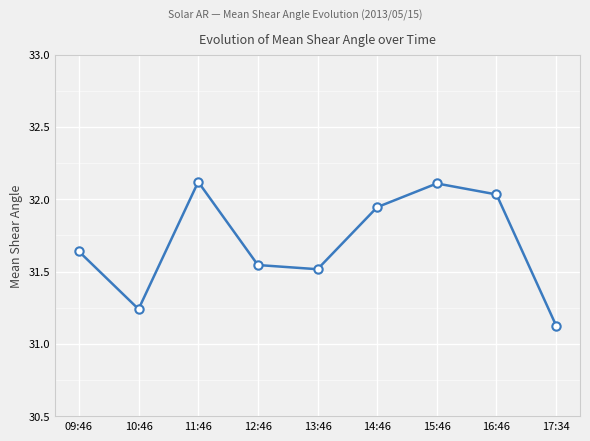

True or false: there are more than 1 points higher than both neighbors.

True